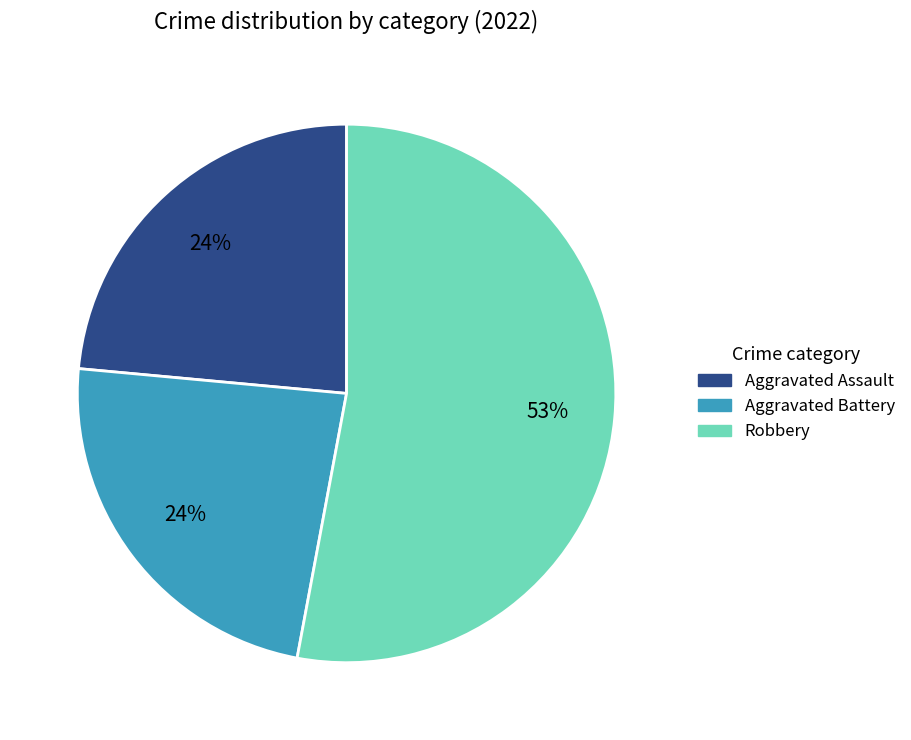

Which slice is the largest?

Robbery